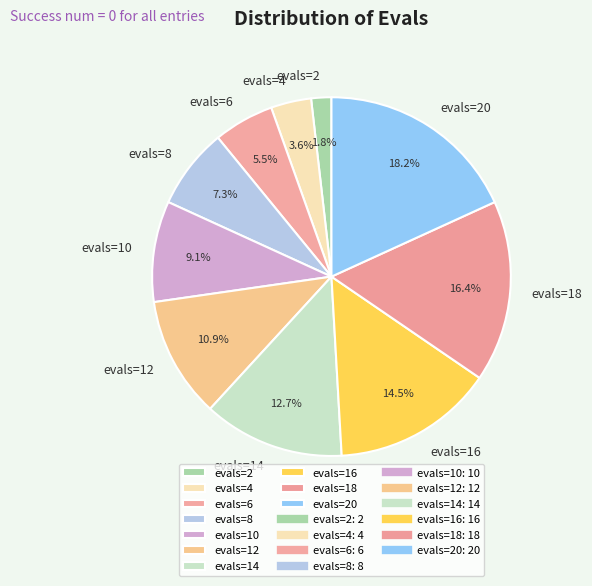

What is the ratio of the value at evals=16 to the value at evals=12?

1.3